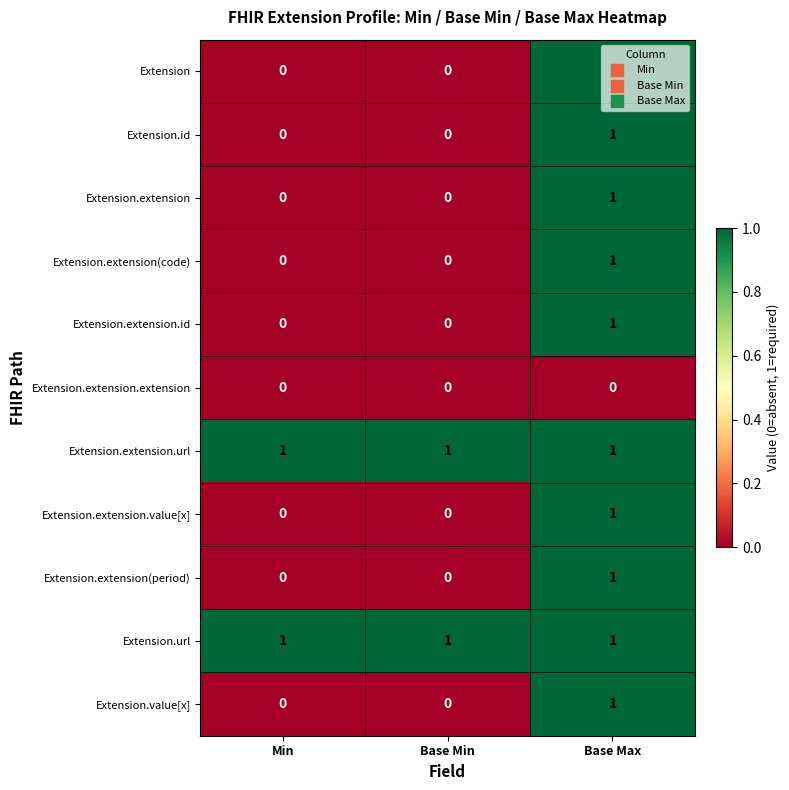

How many categories are shown in the chart?

3